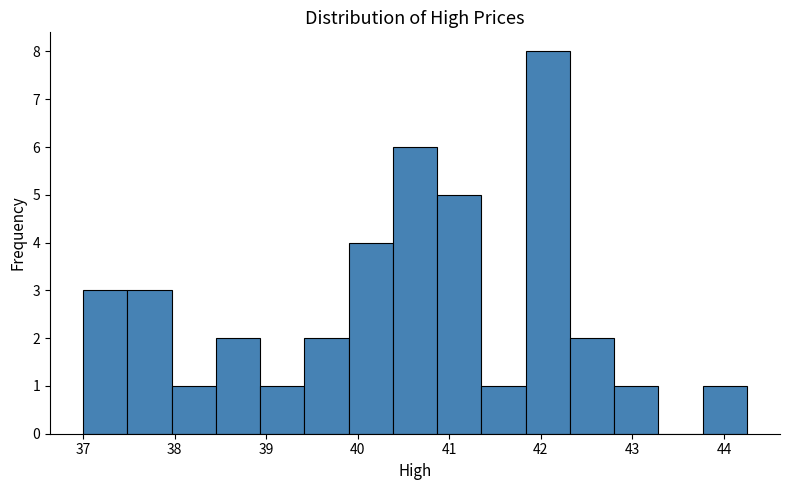

Reading left to right, transcribe this chart: for each bar, give the range it covers on the x-axis and its height. Neither the bar edges nor the heights are printed on the chart, so give them approximately, as read against the axes.

37.0 to 37.5: 3
37.5 to 38.0: 3
38.0 to 38.5: 1
38.5 to 38.9: 2
38.9 to 39.4: 1
39.4 to 39.9: 2
39.9 to 40.4: 4
40.4 to 40.9: 6
40.9 to 41.4: 5
41.4 to 41.8: 1
41.8 to 42.3: 8
42.3 to 42.8: 2
42.8 to 43.3: 1
43.3 to 43.8: 0
43.8 to 44.3: 1